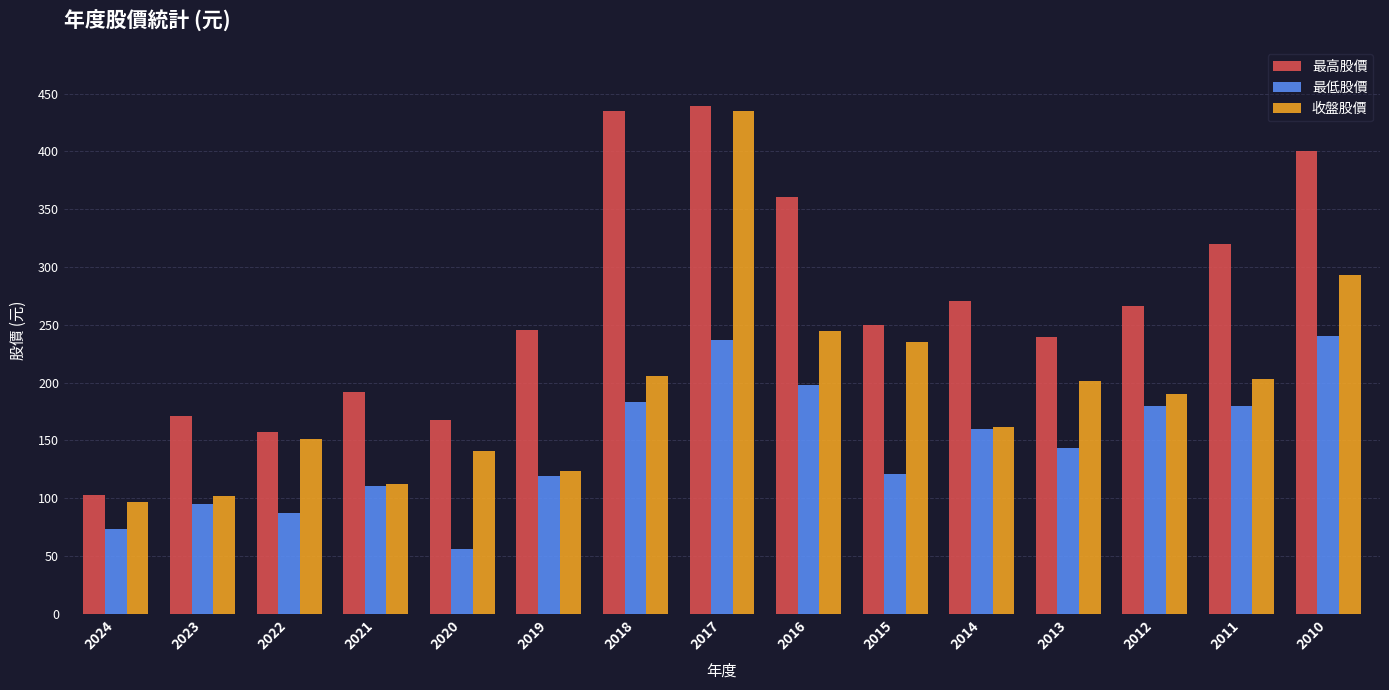

What is the value of the 收盤股價 bar at the 15th from the left?

293.0